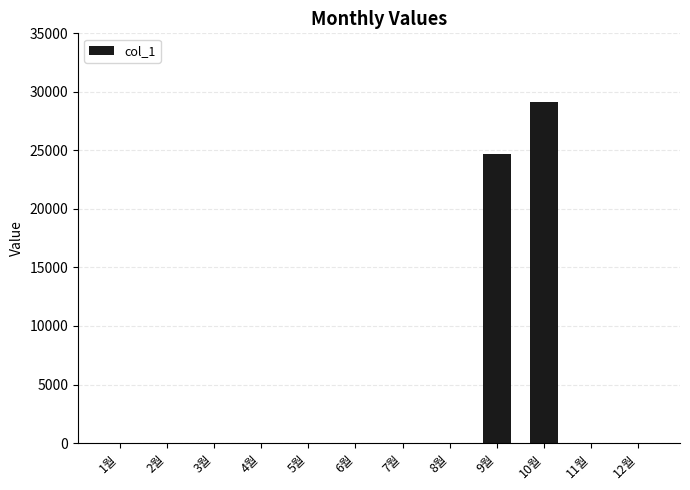

The chart shows a value of 0 at 4월. True or false?

True